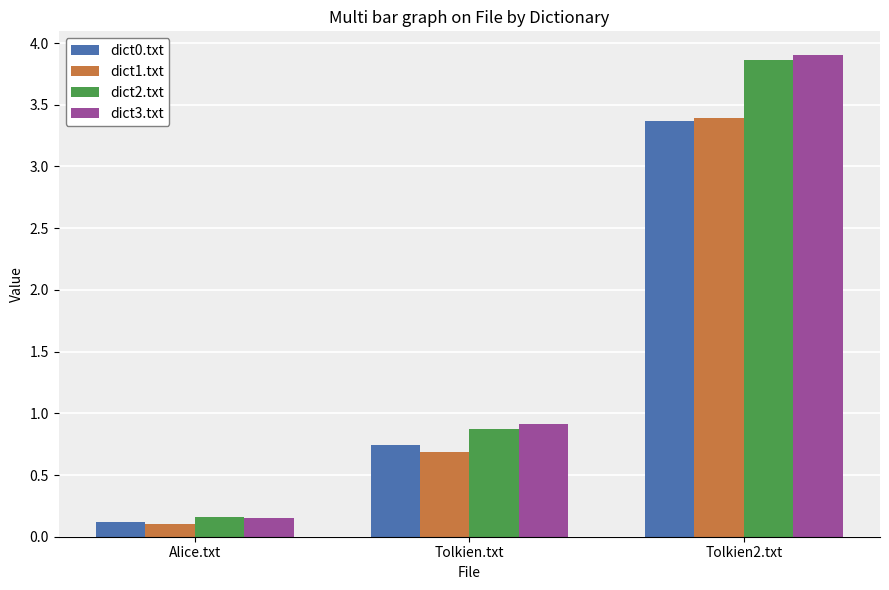

True or false: dict1.txt has a value of 0.9 at Tolkien.txt.

False